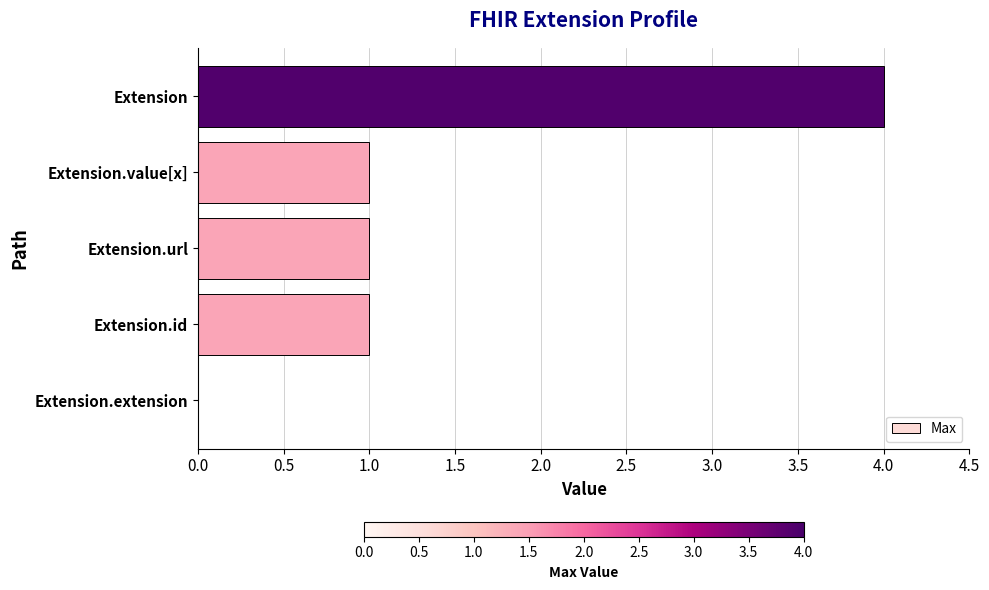

Is it true that the value at Extension is 4?

True